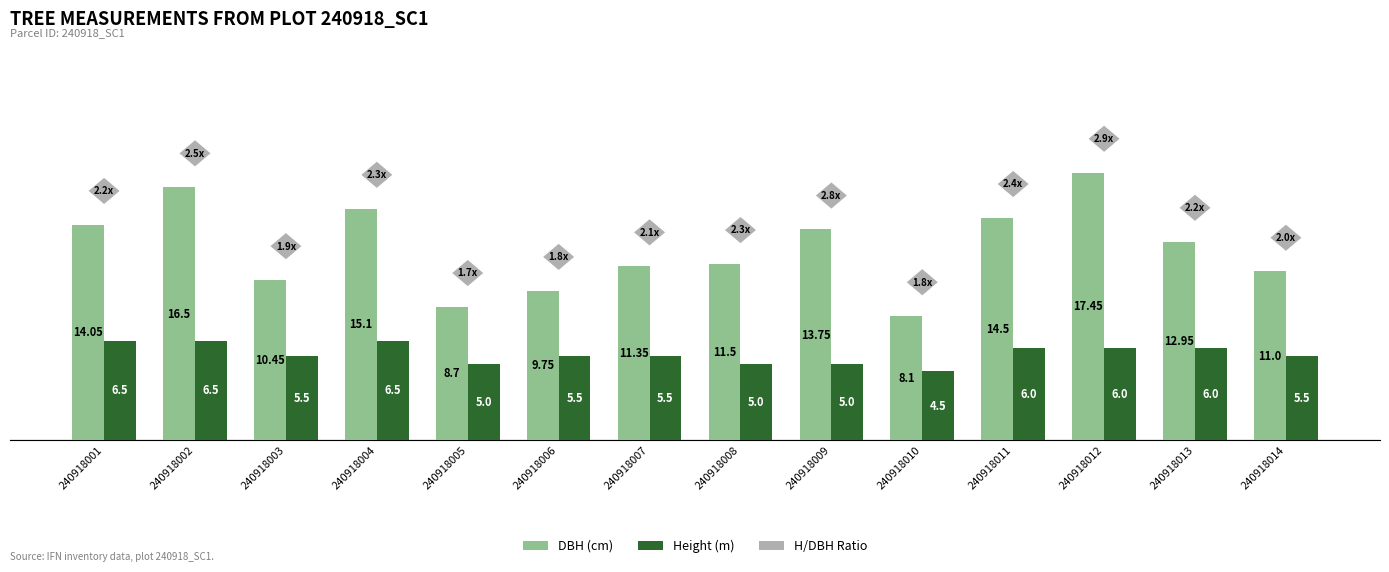

Rank the series by their maximum value, from lowest to highest.

Height (m), DBH (cm)